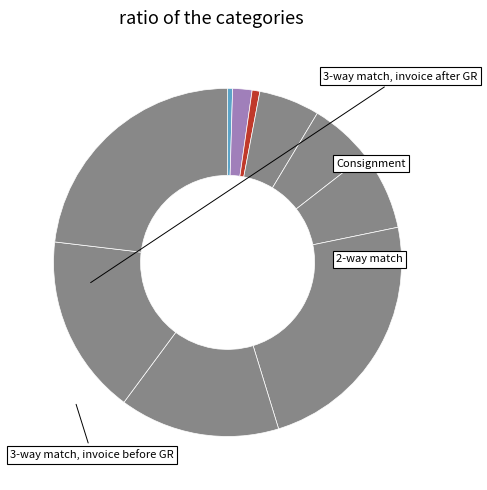

How many slices are in this pie chart?

10